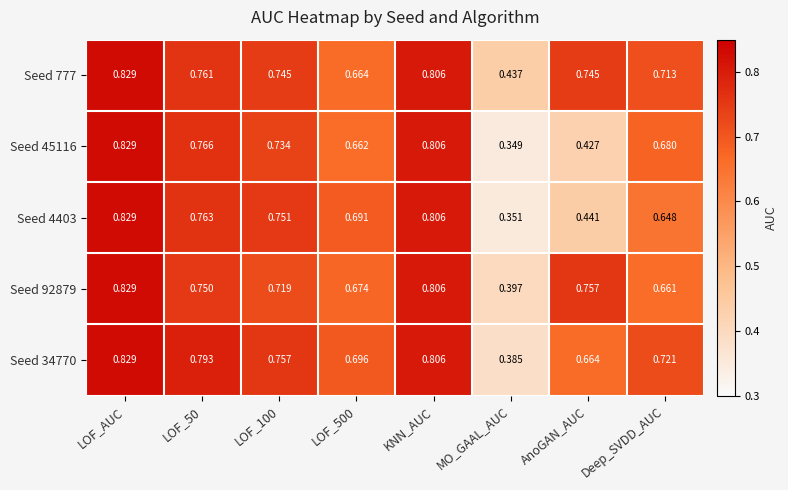

Is the value of Seed 34770 at LOF_50 greater than the value of Seed 777 at AnoGAN_AUC?

Yes